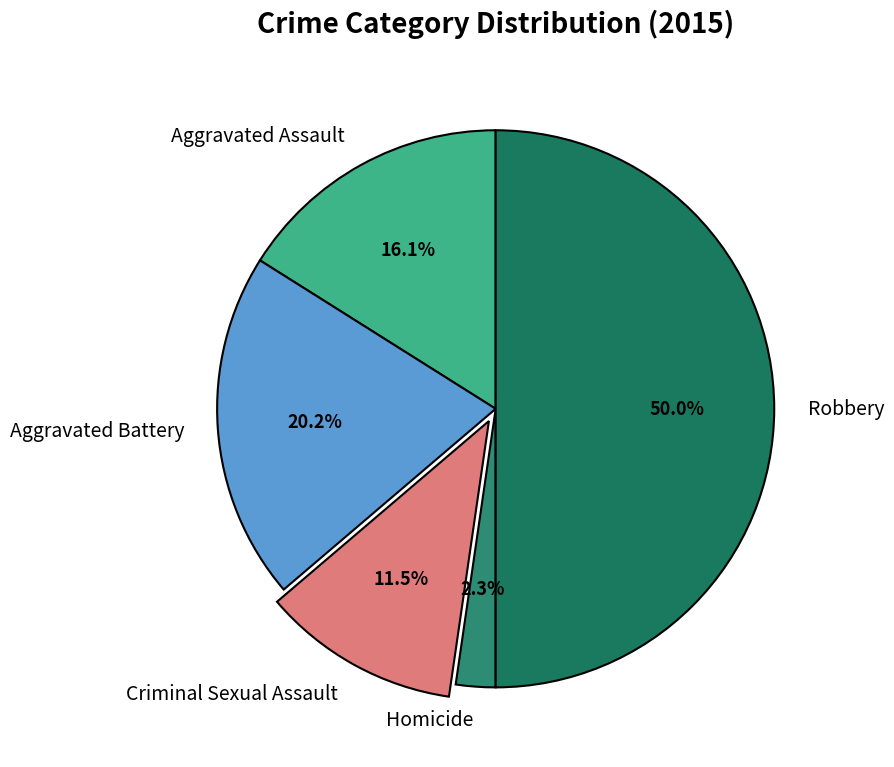

What percentage is NOT represented by Criminal Sexual Assault?

88.5%